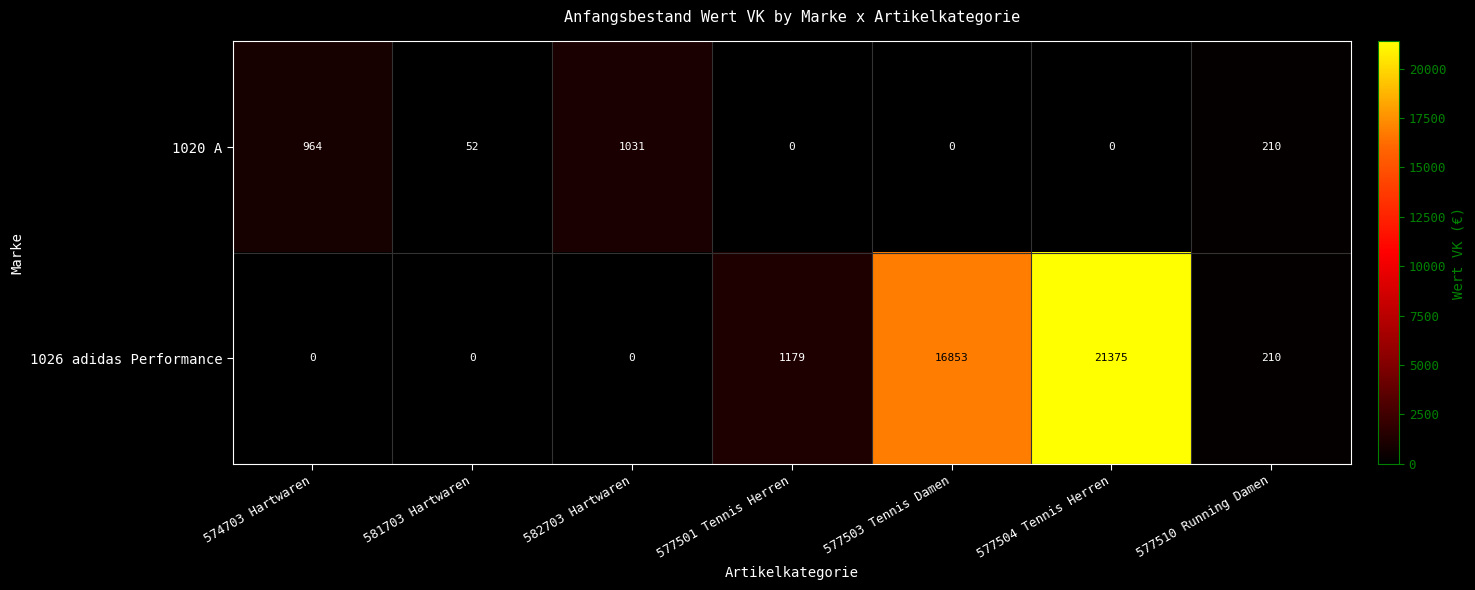

Reading left to right, list all the values displayed in this chart.

1020 A: 574703 Hartwaren=964	581703 Hartwaren=52	582703 Hartwaren=1031	577501 Tennis Herren=0	577503 Tennis Damen=0	577504 Tennis Herren=0	577510 Running Damen=210
1026 adidas Performance: 574703 Hartwaren=0	581703 Hartwaren=0	582703 Hartwaren=0	577501 Tennis Herren=1179	577503 Tennis Damen=16853	577504 Tennis Herren=21375	577510 Running Damen=210